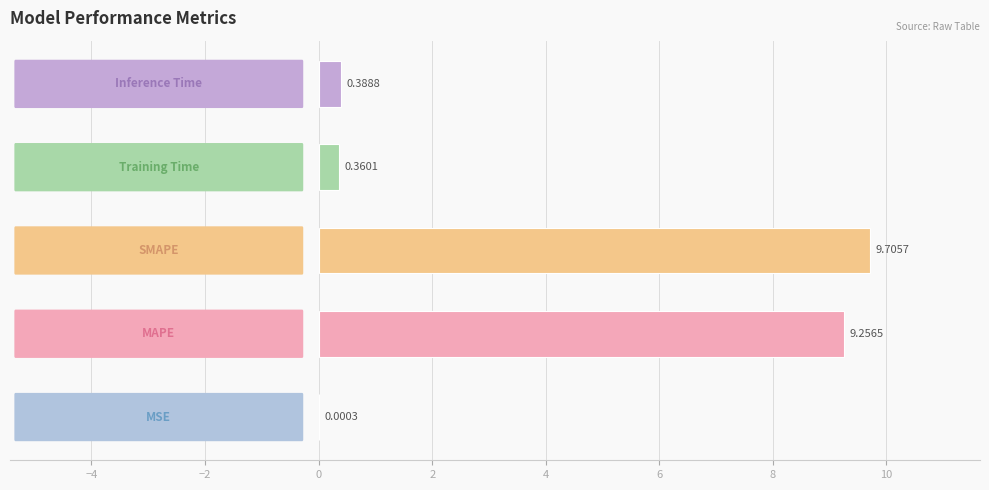

Are the bars horizontal?

Yes